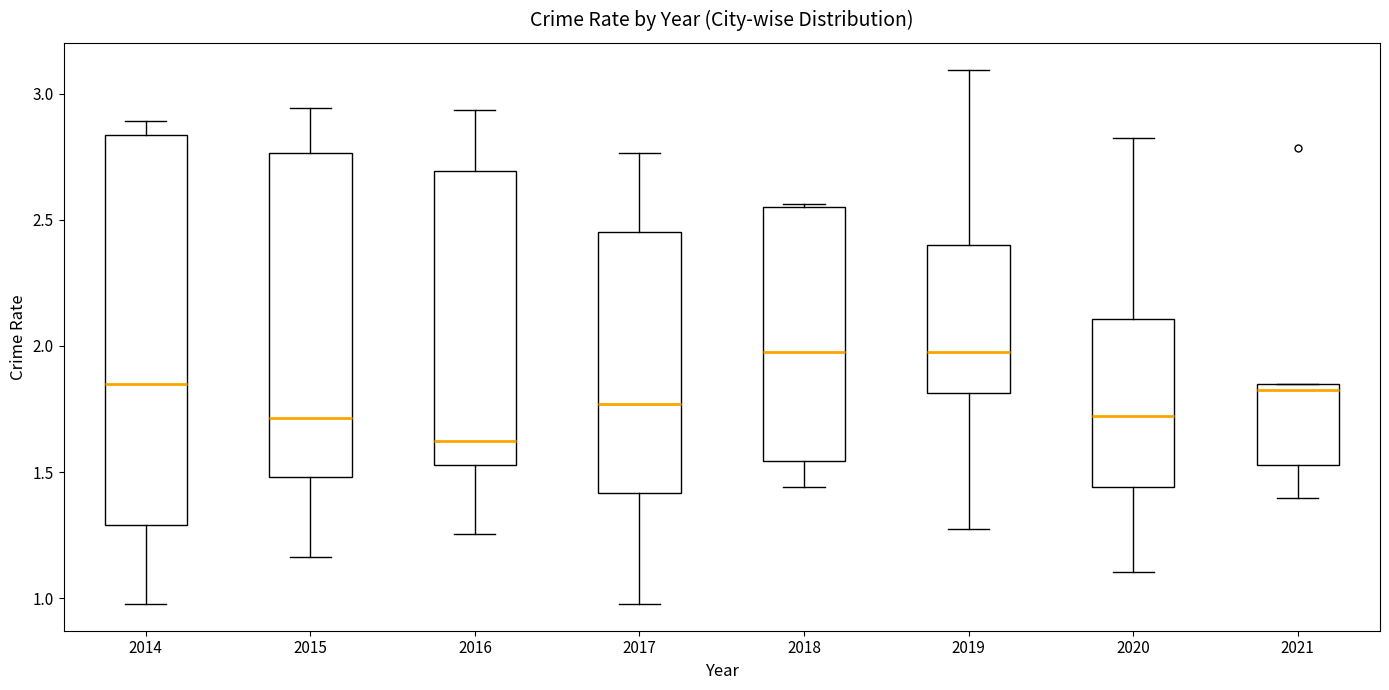

Reading left to right, read every box against the y-axis: the position of its median line, the range the box covers, and the ends of its whiskers. The values are not printed on the chart, so give them approximately, as read against the axis.

2014: median 1.85, box 1.30 to 2.85, whiskers 1.00 to 2.90
2015: median 1.70, box 1.50 to 2.75, whiskers 1.15 to 2.95
2016: median 1.60, box 1.55 to 2.70, whiskers 1.25 to 2.95
2017: median 1.75, box 1.40 to 2.45, whiskers 1.00 to 2.75
2018: median 2.00, box 1.55 to 2.55, whiskers 1.45 to 2.55
2019: median 2.00, box 1.80 to 2.40, whiskers 1.30 to 3.10
2020: median 1.70, box 1.45 to 2.10, whiskers 1.10 to 2.85
2021: median 1.80, box 1.55 to 1.85, whiskers 1.40 to 1.85